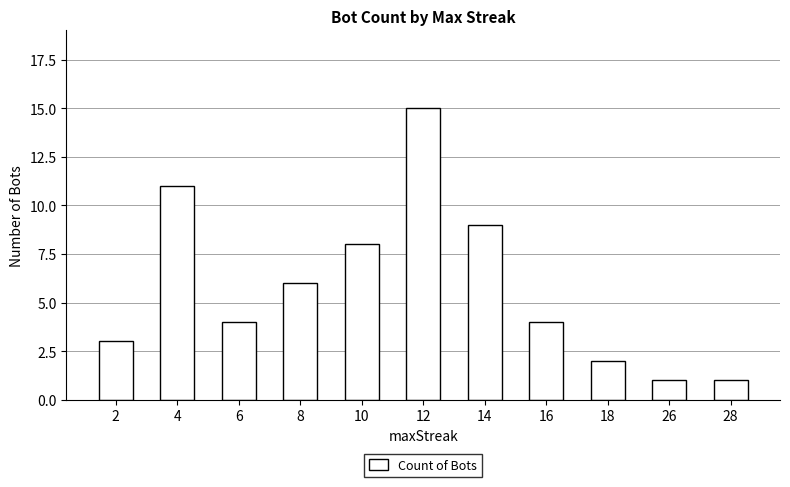

What is the difference between the second highest and second lowest values?

10